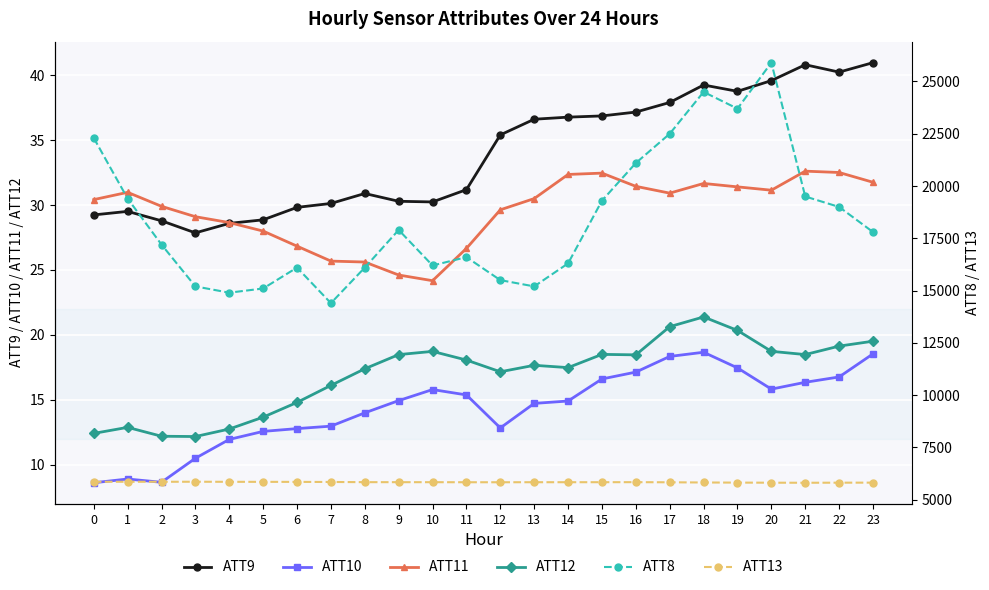

List the labels in order of ATT12 value, largest first.

18, 17, 19, 23, 22, 20, 10, 15, 21, 9, 16, 11, 13, 14, 8, 12, 7, 6, 5, 1, 4, 0, 2, 3